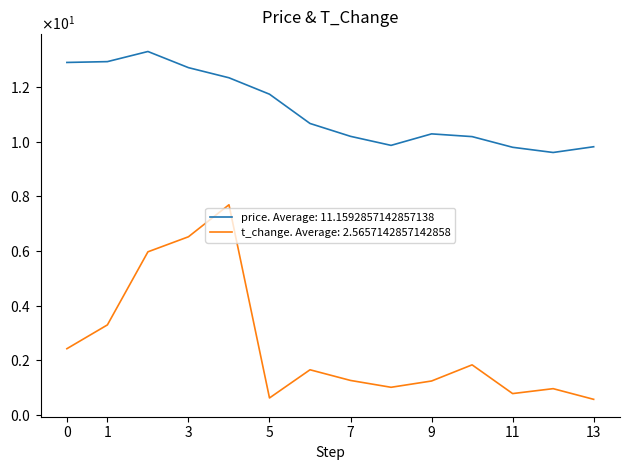

List the series in order of their peak value, highest first.

price. Average: 11.1592857142857138, t_change. Average: 2.5657142857142858